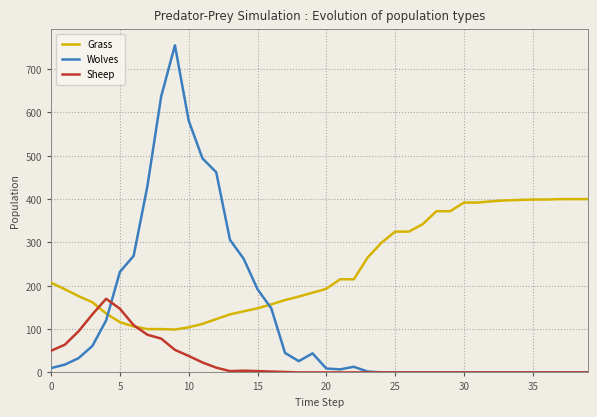

What is the difference between the maximum and minimum values in the Wolves series?

755